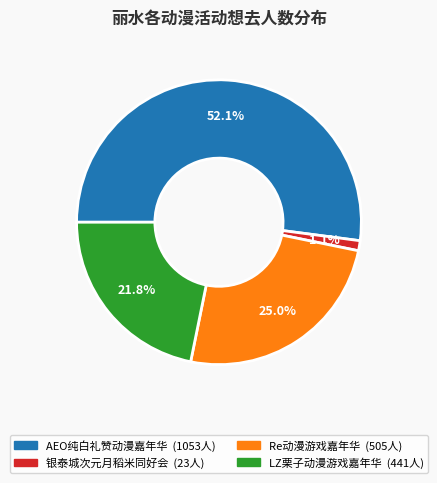

Is there any slice that represents more than half of the pie?

Yes